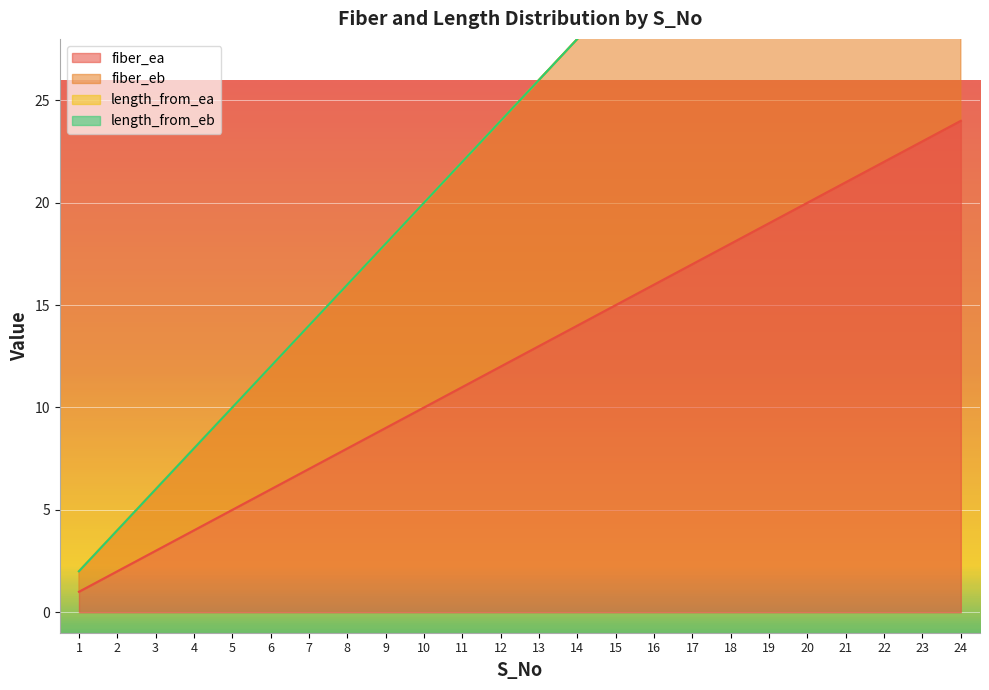

List the labels in order of fiber_ea value, largest first.

24, 23, 22, 21, 20, 19, 18, 17, 16, 15, 14, 13, 12, 11, 10, 9, 8, 7, 6, 5, 4, 3, 2, 1